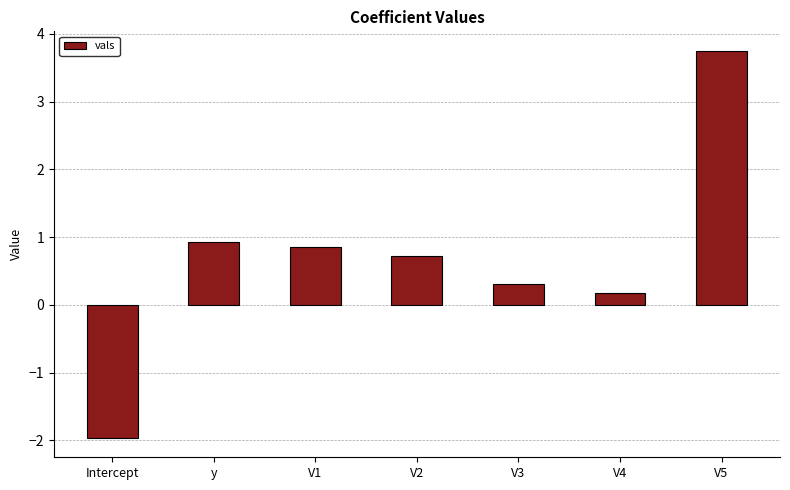

What is the sum of the values at V2 and Intercept?

-1.2